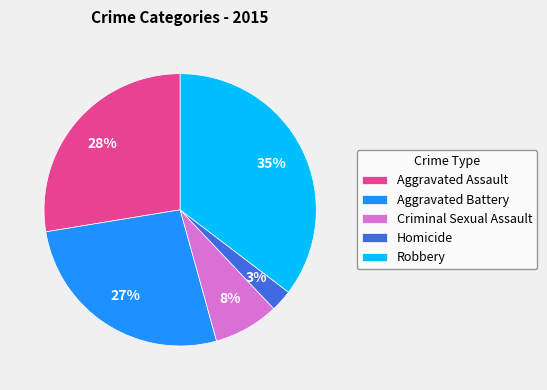

To the nearest percent, what portion does Aggravated Assault represent?

28%